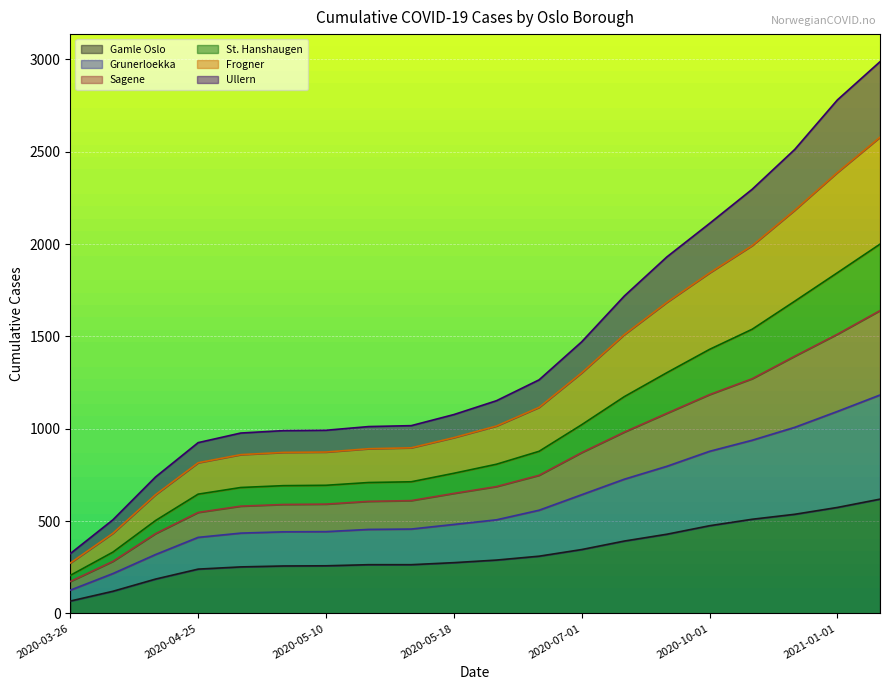

List the labels in order of Gamle Oslo value, largest first.

2021-02-01, 2021-01-01, 2020-12-01, 2020-11-01, 2020-10-01, 2020-09-01, 2020-08-01, 2020-07-01, 2020-06-15, 2020-06-01, 2020-05-18, 2020-05-15, 2020-05-17, 2020-05-10, 2020-05-05, 2020-04-30, 2020-04-25, 2020-04-10, 2020-03-30, 2020-03-26